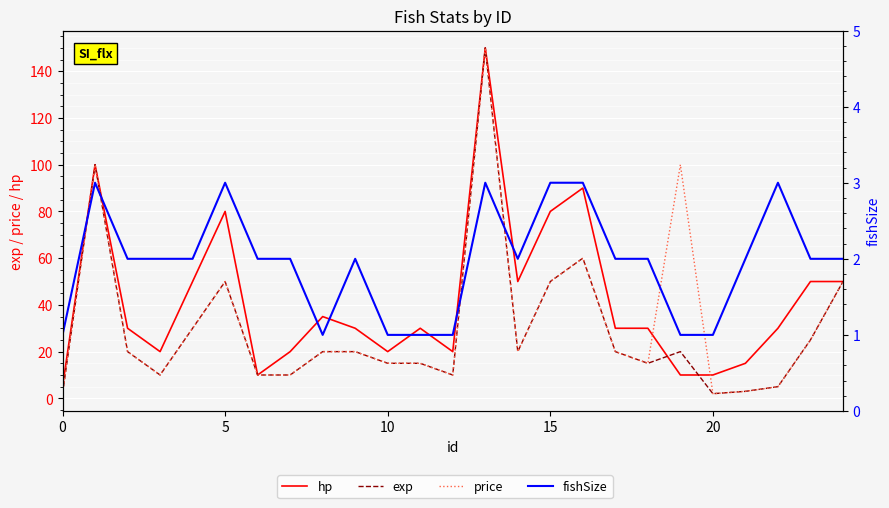

What is the label of the 19th point from the left?

18